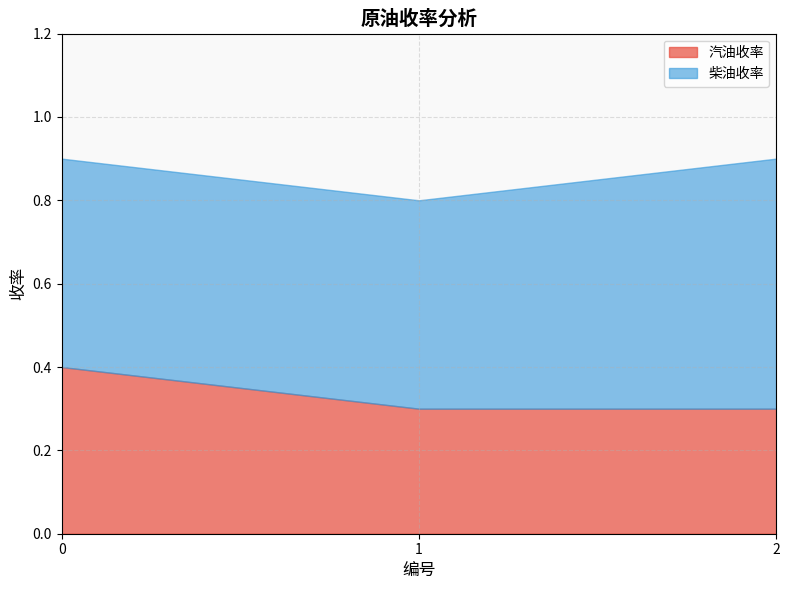

What is the average value of the 汽油收率 series?

0.3